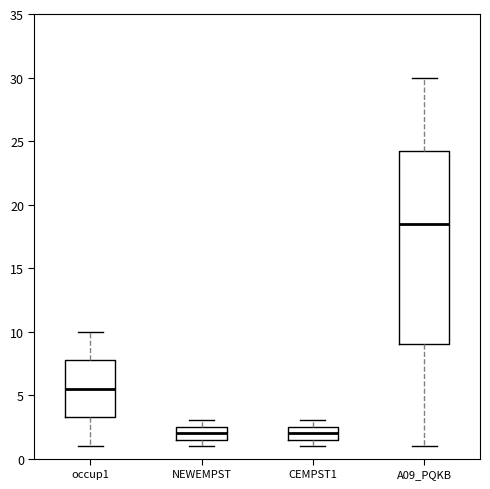

Reading left to right, read every box against the y-axis: the position of its median line, the range the box covers, and the ends of its whiskers. The values are not printed on the chart, so give them approximately, as read against the axis.

occup1: median 5.5, box 3.5 to 8.0, whiskers 1.0 to 10.0
NEWEMPST: median 2.0, box 1.5 to 2.5, whiskers 1.0 to 3.0
CEMPST1: median 2.0, box 1.5 to 2.5, whiskers 1.0 to 3.0
A09_PQKB: median 18.5, box 9.0 to 24.5, whiskers 1.0 to 30.0